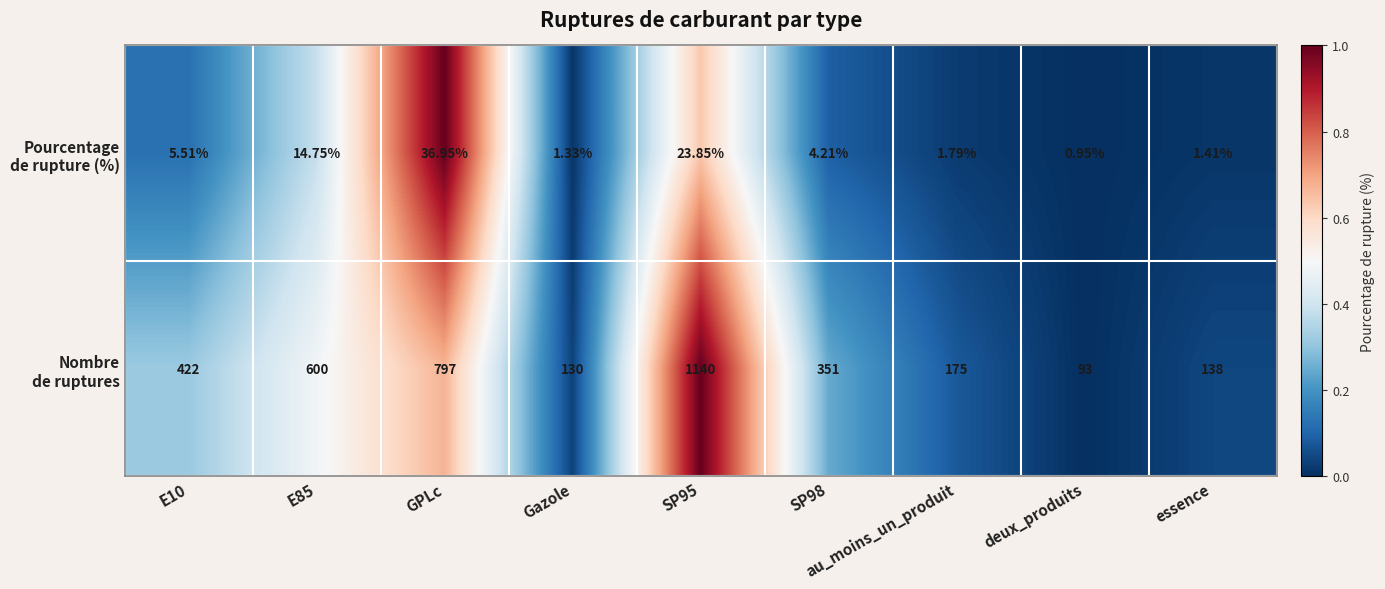

At how many categories does at least one series exceed 0?

9